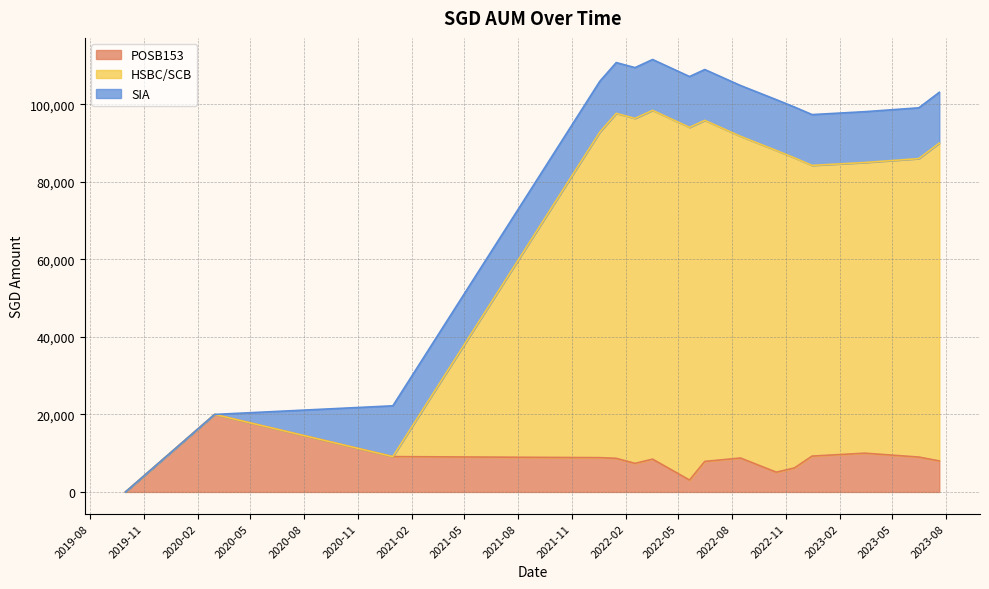

True or false: POSB153 has more than 1 interior local peaks.

True